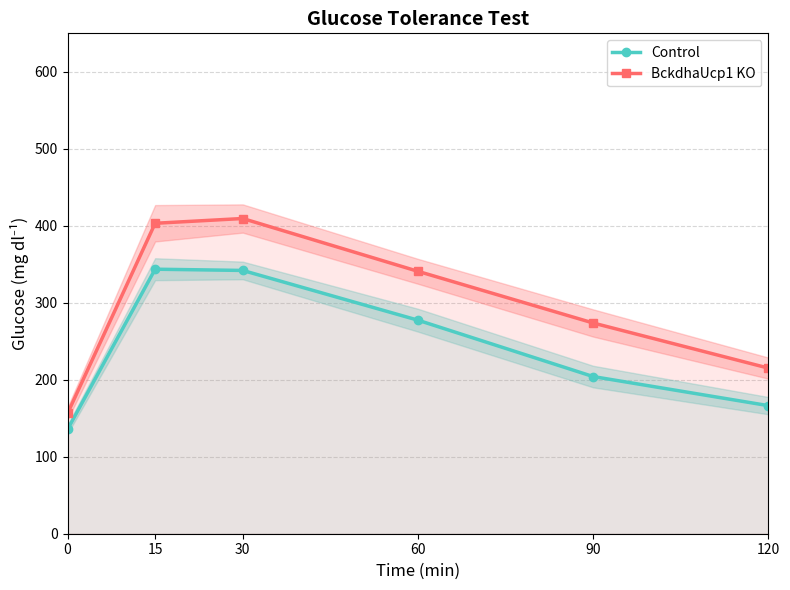

What is the difference between the maximum and minimum values in the Control series?

208.2